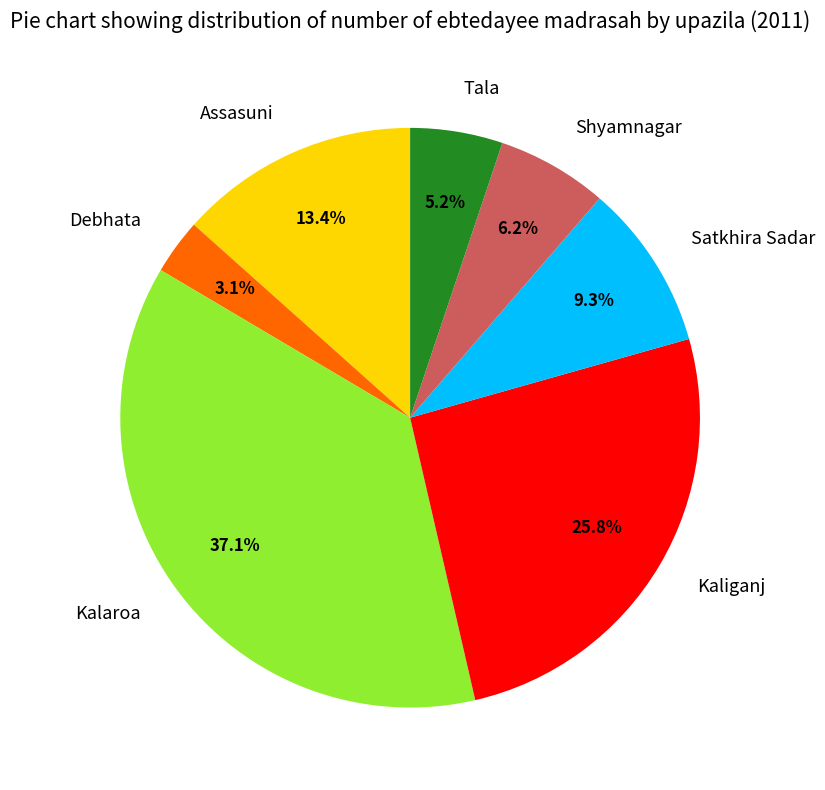

How many slices are in this pie chart?

7